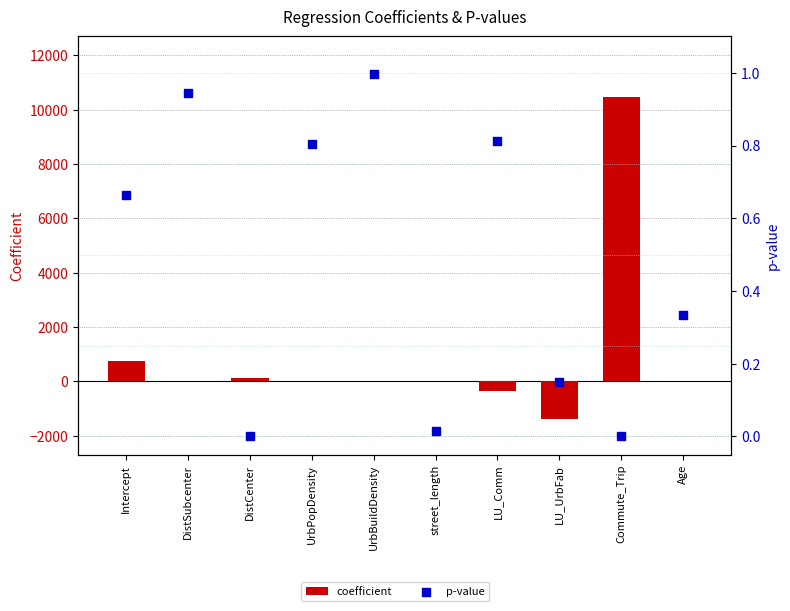

Which series contains the lowest Y value?

coefficient